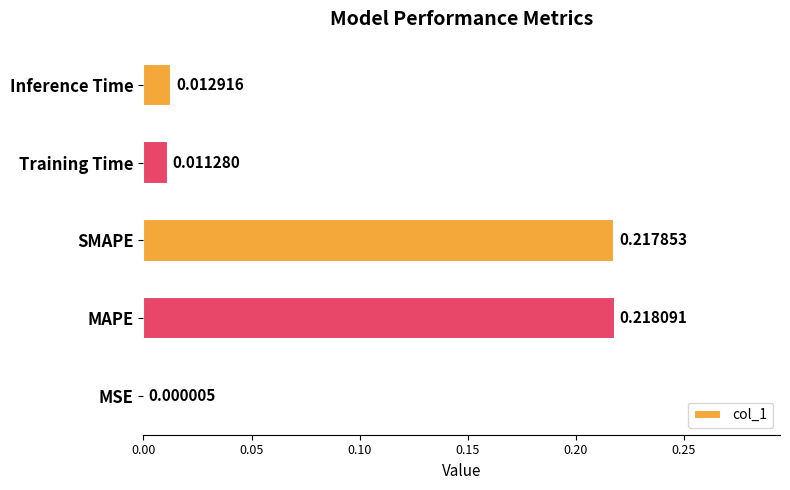

Which has a higher value, Inference Time or MSE?

Inference Time